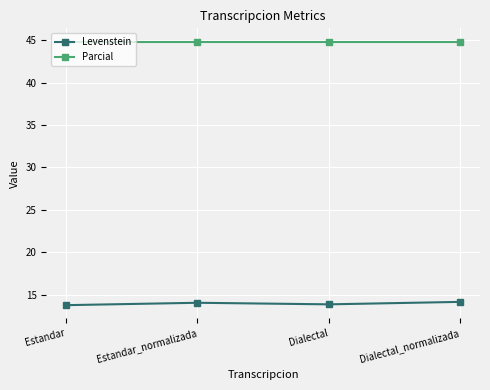

Rank the series at Dialectal from highest to lowest value.

Parcial, Levenstein